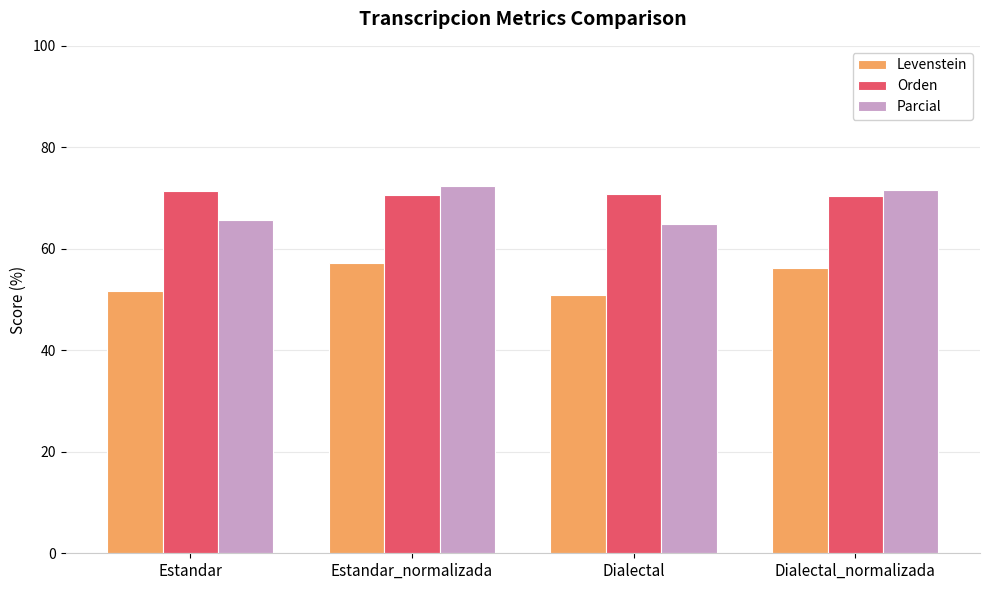

What is the approximate value of Levenstein at Dialectal_normalizada?

56.3